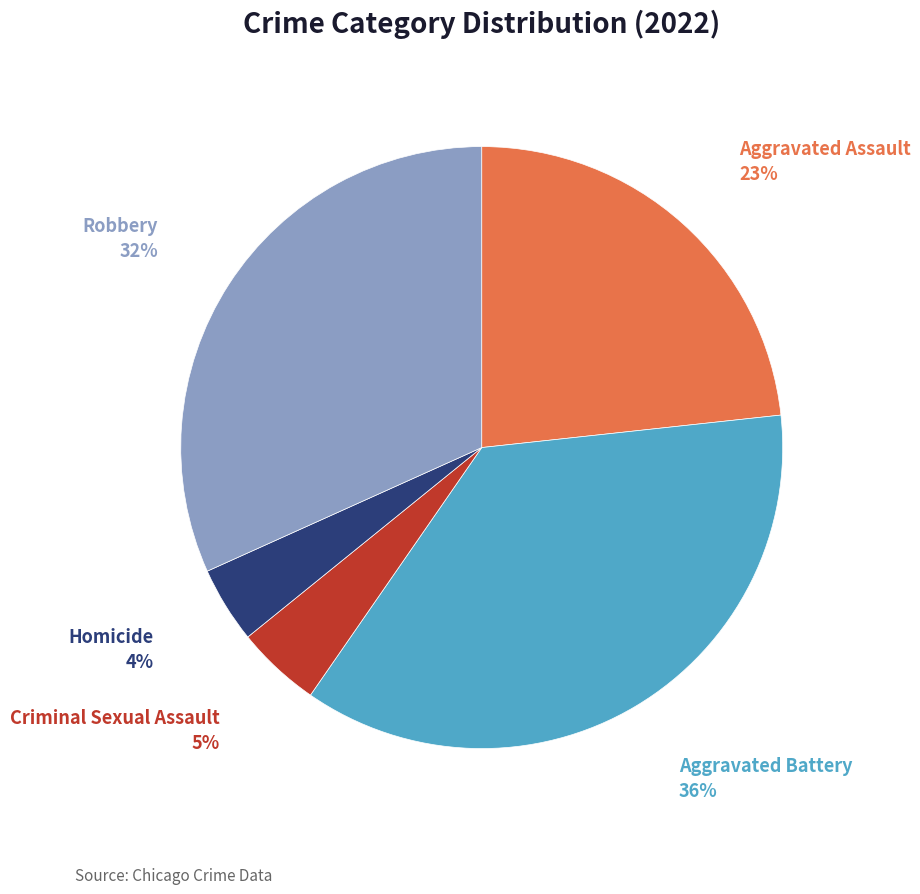

Between Aggravated Battery and Aggravated Assault, which is larger?

Aggravated Battery